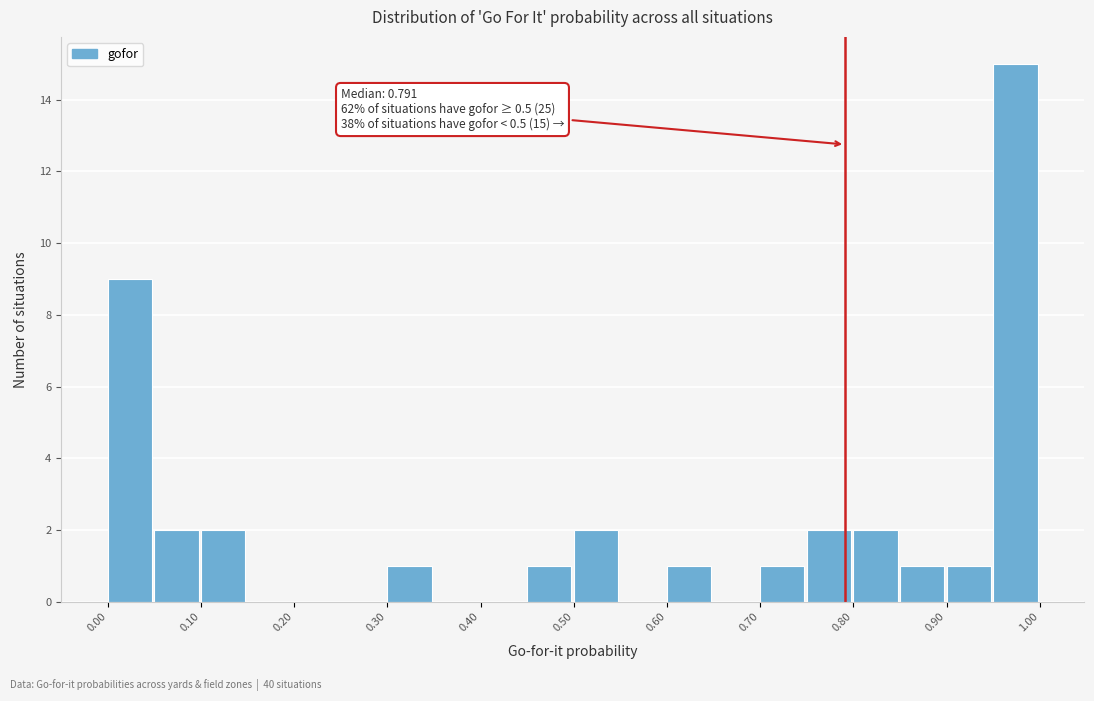

Which range on the x-axis has the tallest bar?

0.95 to 1.00